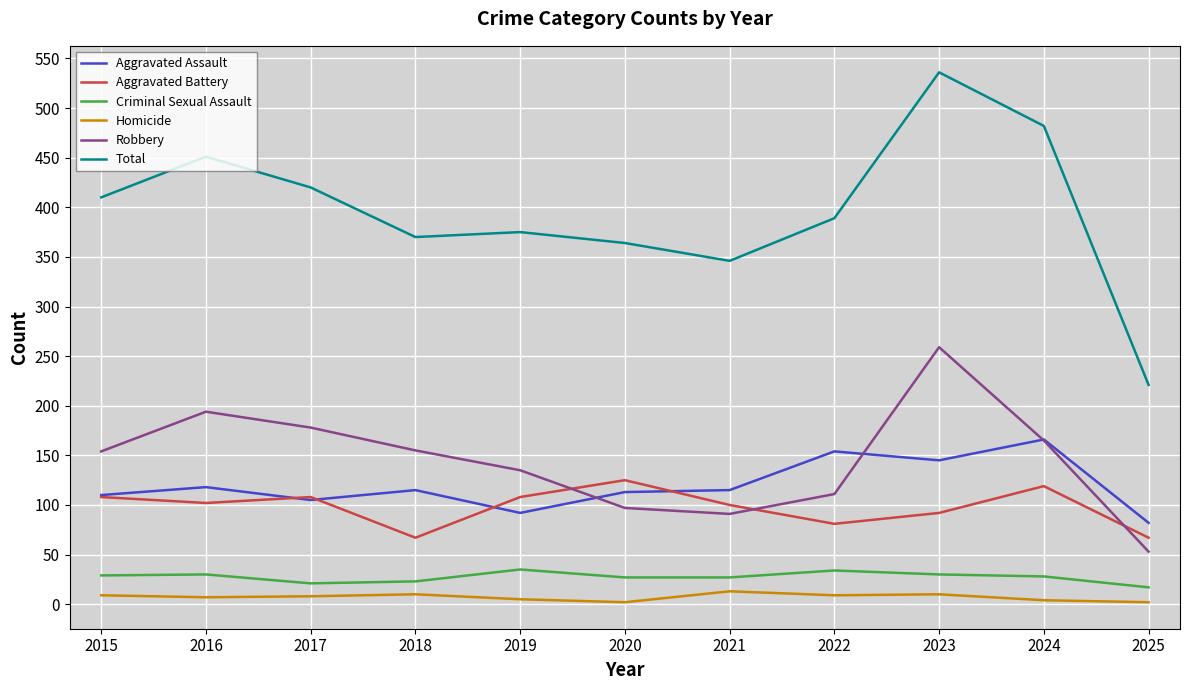

At how many categories does at least one series exceed 101?

11